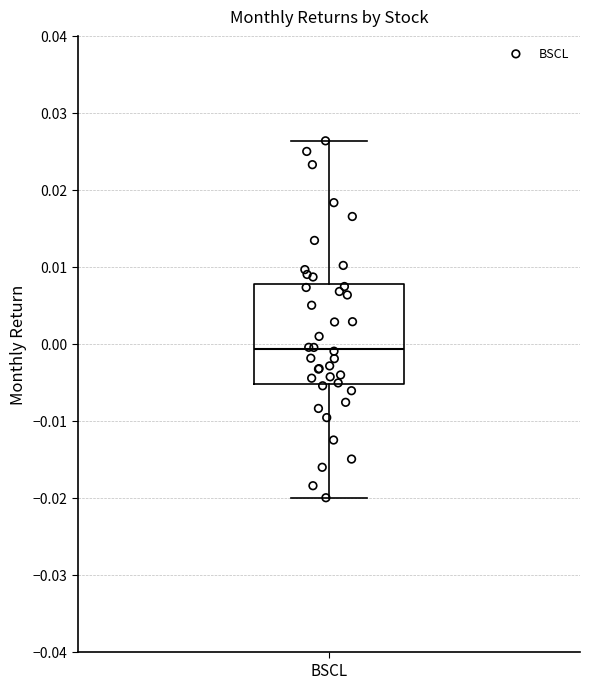

Transcribe this box plot: give where the median line is, the range the box spans, and where the two whiskers end, as read against the y-axis. The values are not printed on the chart, so give them approximately, as read against the axis.

median -0.001, box -0.005 to 0.008, whiskers -0.020 to 0.026